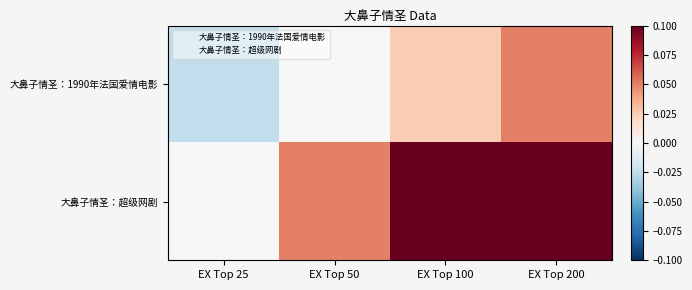

At how many categories does at least one series exceed 0?

3